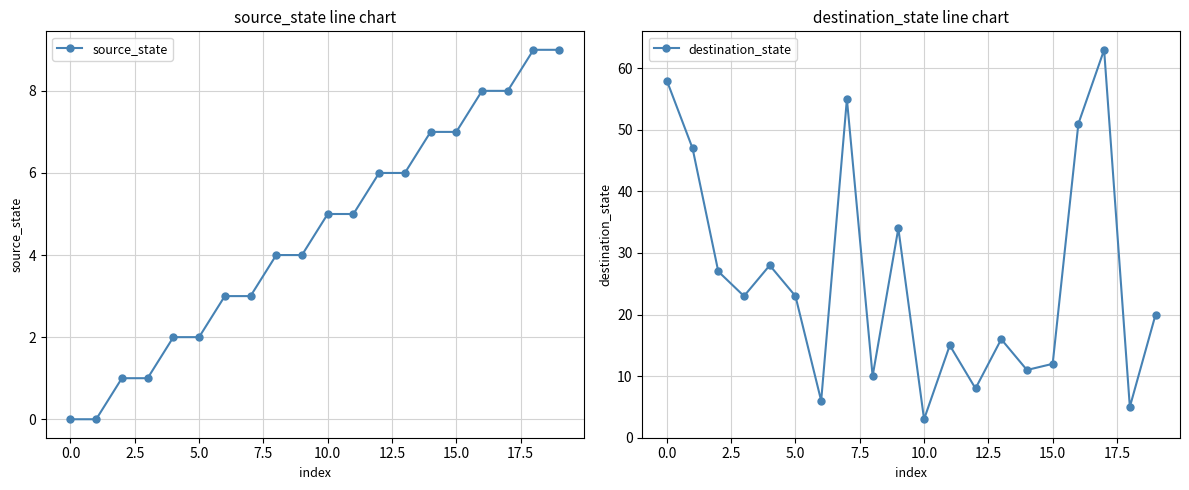

Which series has the widest spread of values?

destination_state